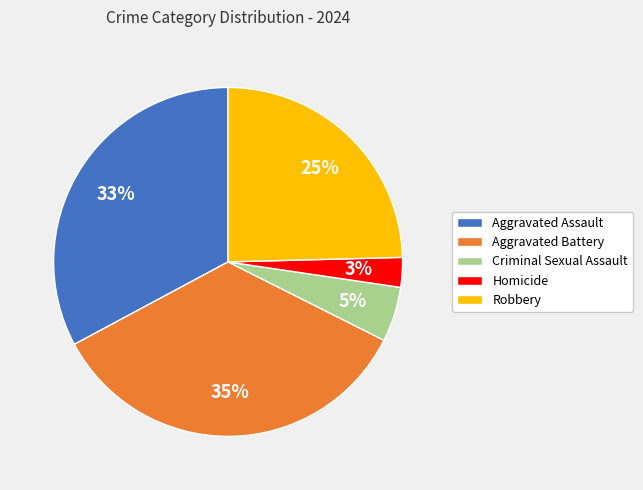

The Aggravated Battery slice represents 45% of the pie. True or false?

False